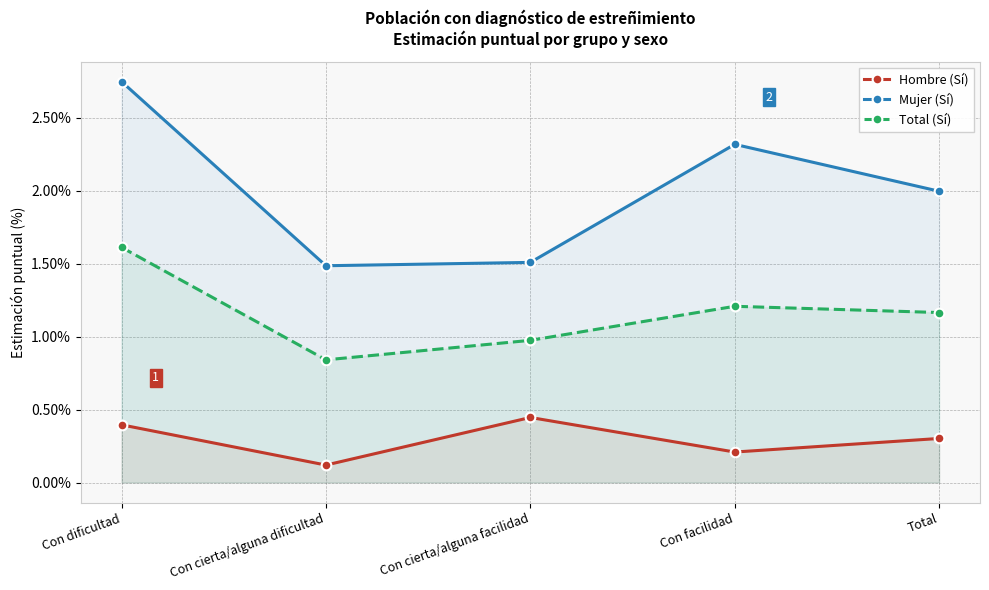

Which series has the widest spread of values?

Mujer (Sí)